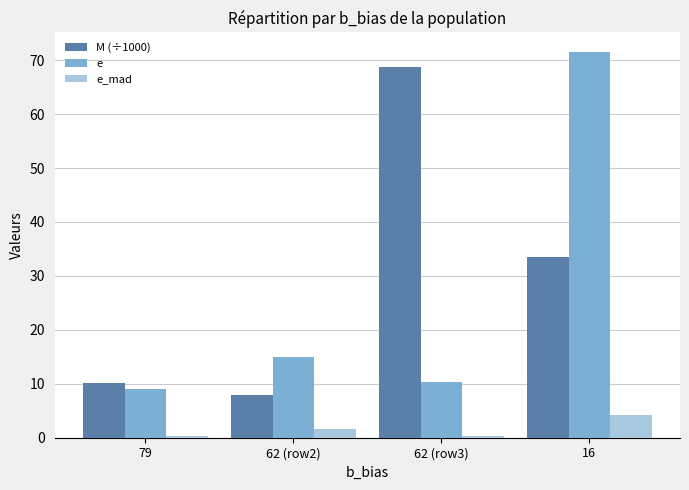

What is the value of the M (÷1000) bar at the 1st from the left?

10.1